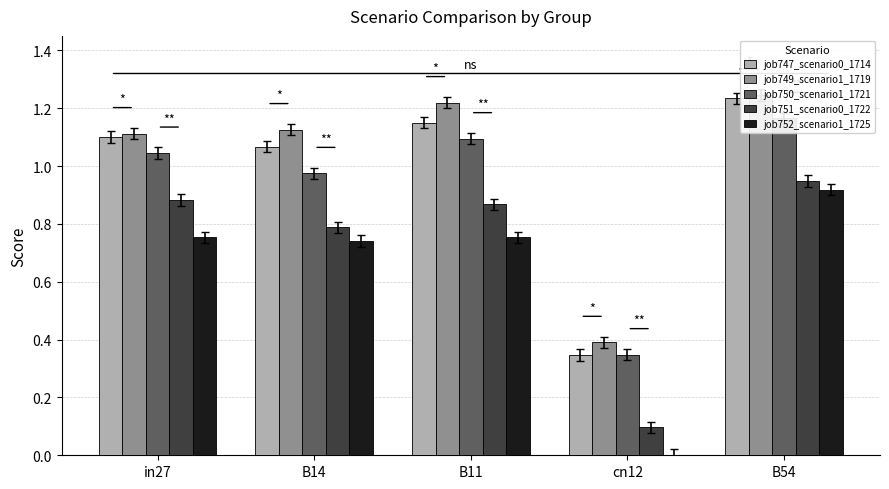

Reading left to right, transcribe all the data shown in this chart.

job747_scenario0_1714: in27=1.1	B14=1.1	B11=1.2	cn12=0.3	B54=1.2
job749_scenario1_1719: in27=1.1	B14=1.1	B11=1.2	cn12=0.4	B54=1.2
job750_scenario1_1721: in27=1.0	B14=1.0	B11=1.1	cn12=0.3	B54=1.2
job751_scenario0_1722: in27=0.9	B14=0.8	B11=0.9	cn12=0.1	B54=0.9
job752_scenario1_1725: in27=0.8	B14=0.7	B11=0.8	cn12=0.0	B54=0.9